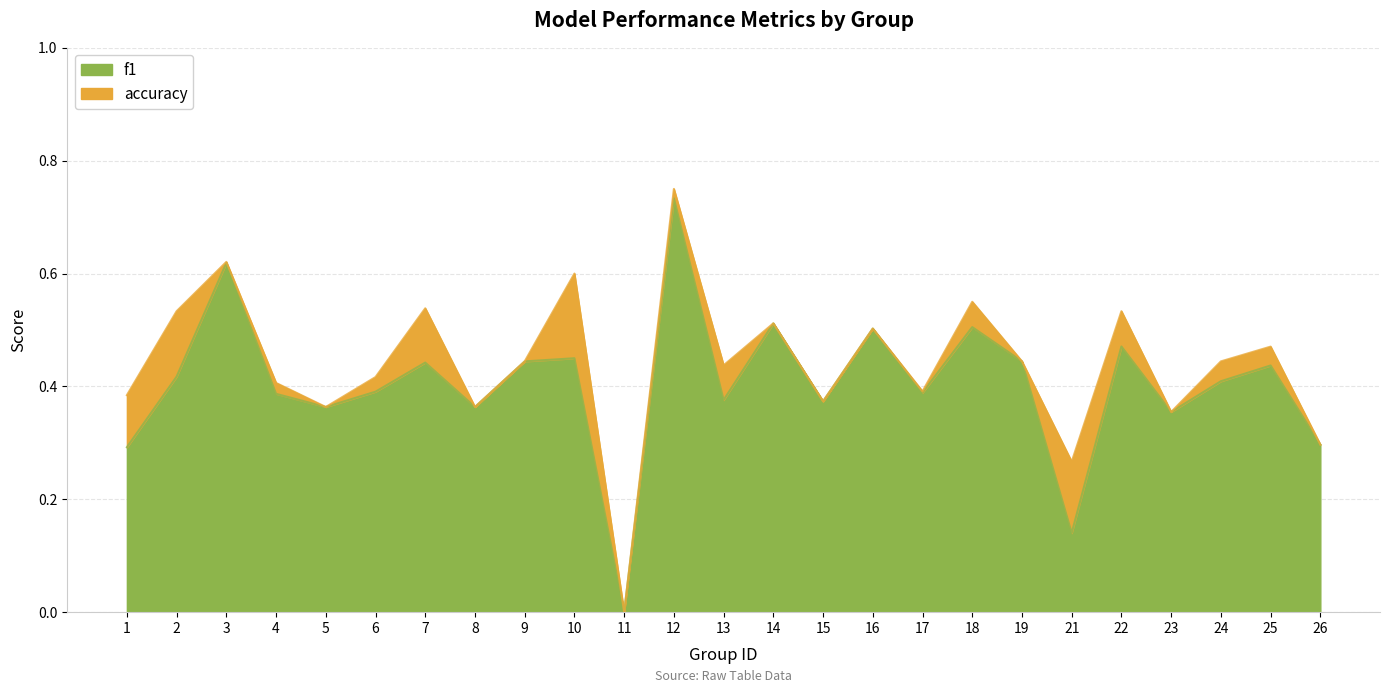

What is the approximate value of f1 at 26?

0.3